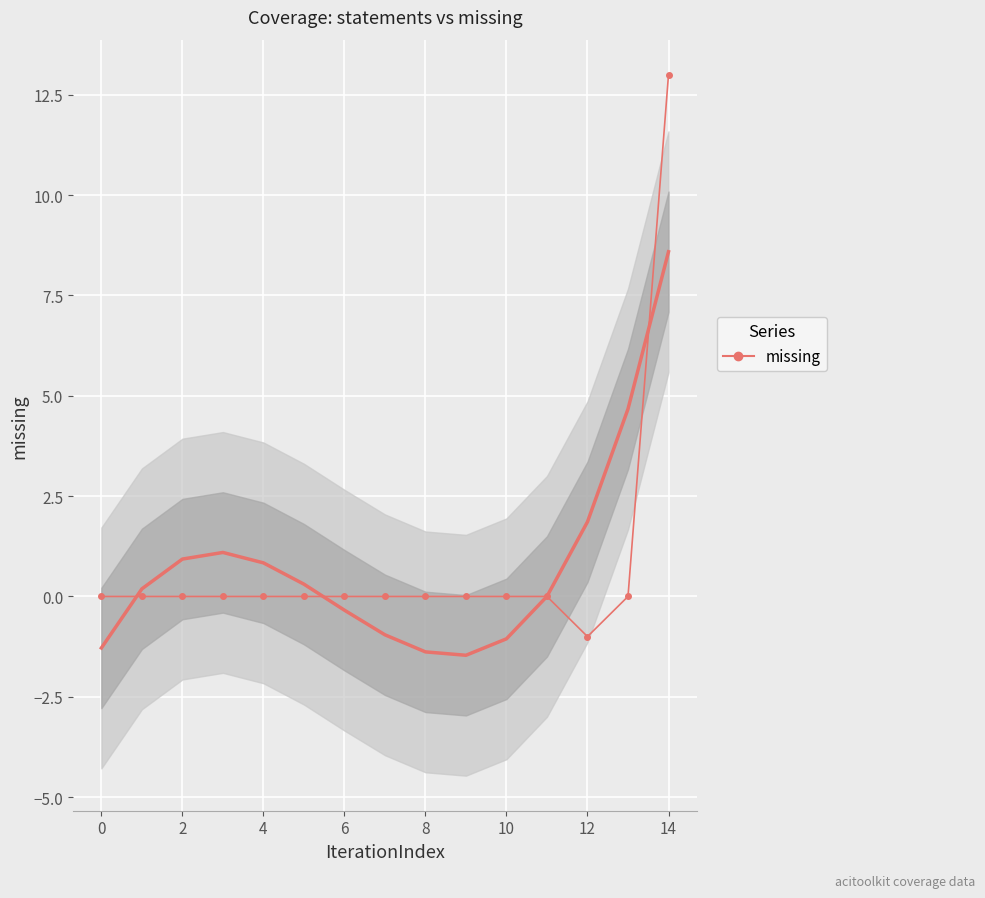

How many series are shown in this chart?

1